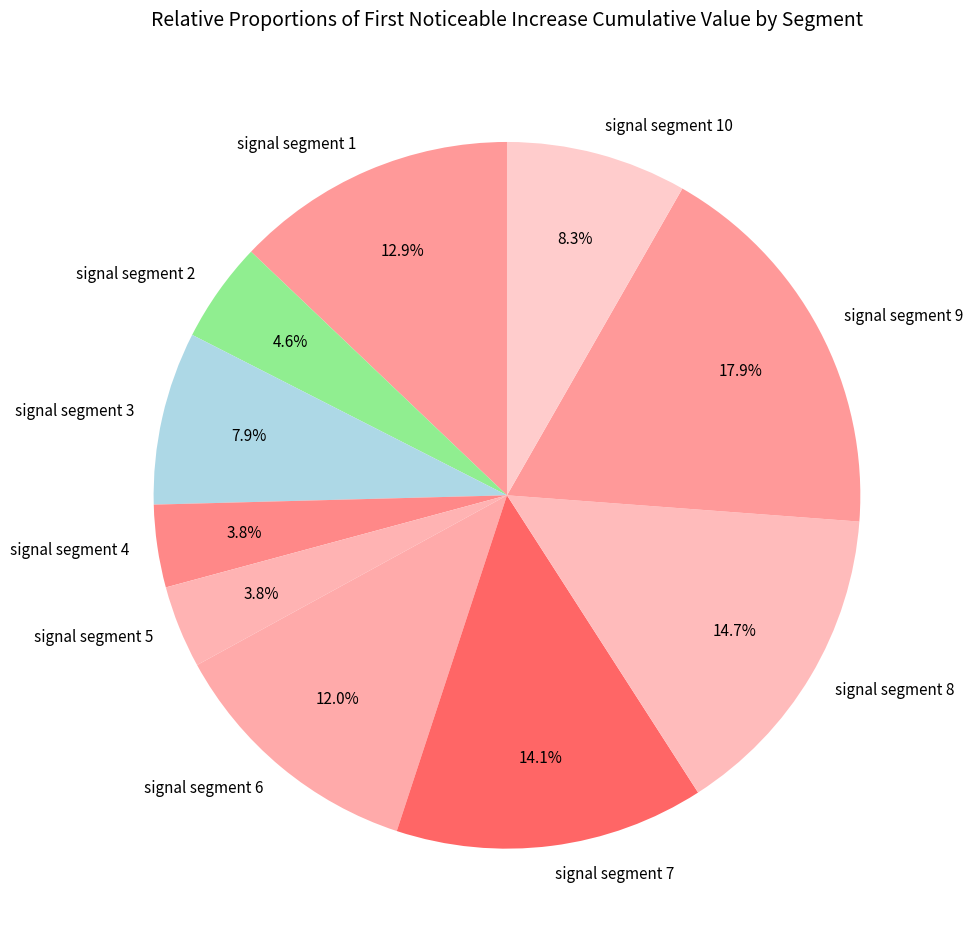

Which slice is the largest?

signal segment 9